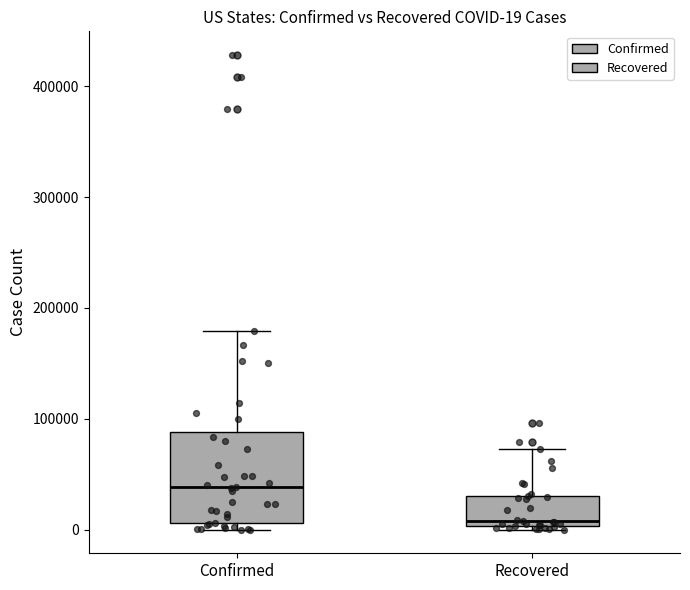

Which box is the tallest, from its lower edge to its upper edge?

Confirmed